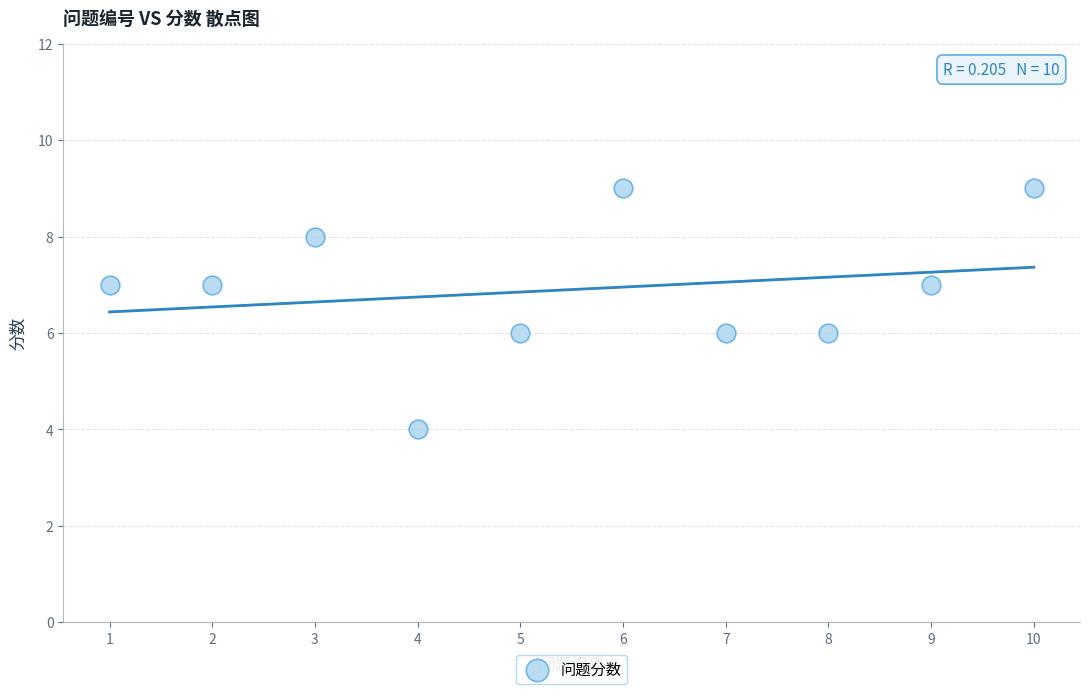

What is the range of Y values (max minus min)?

5